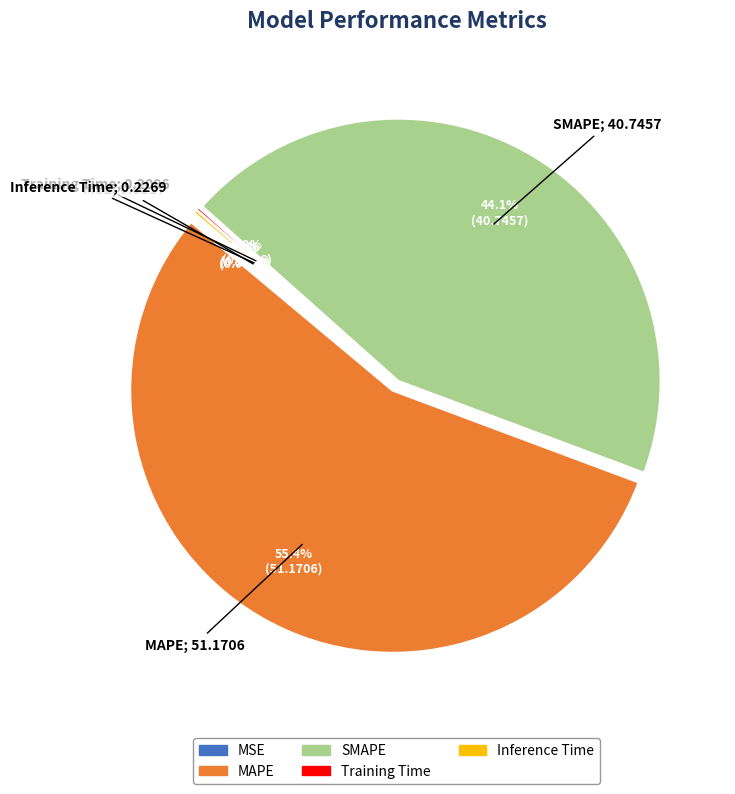

What is the largest slice in the pie chart?

MAPE